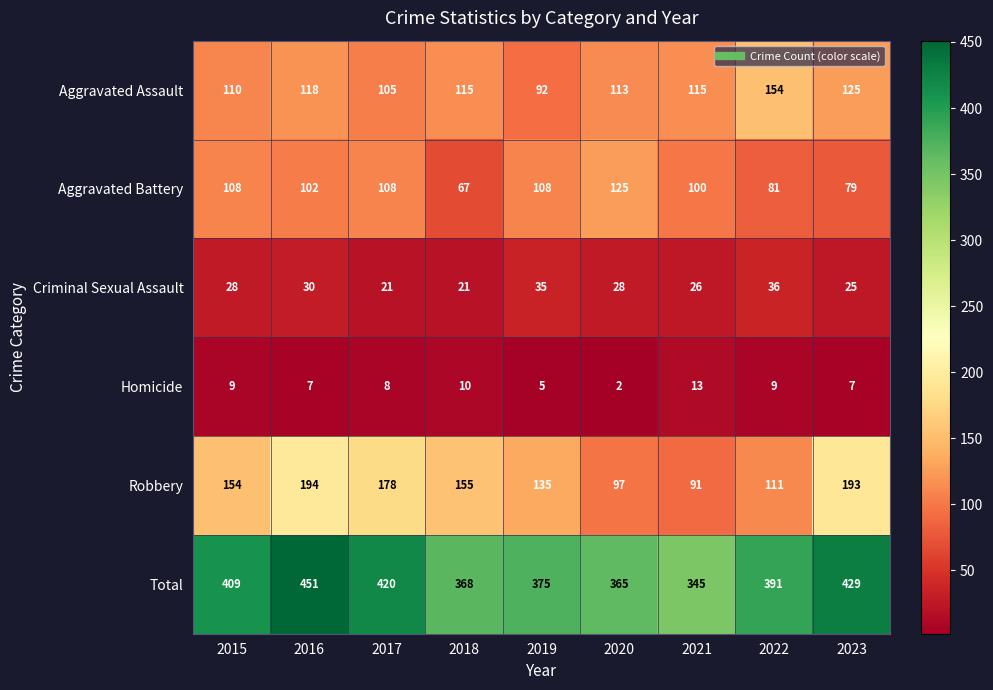

Count the number of categories in the chart.

9